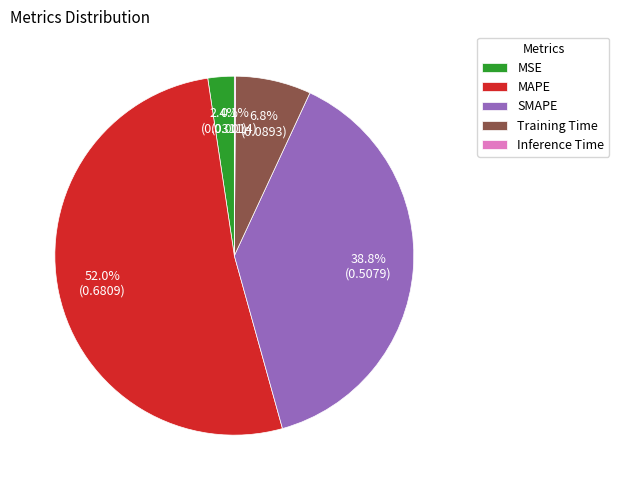

Combined, what portion of the pie is MAPE and MSE?

54.3%